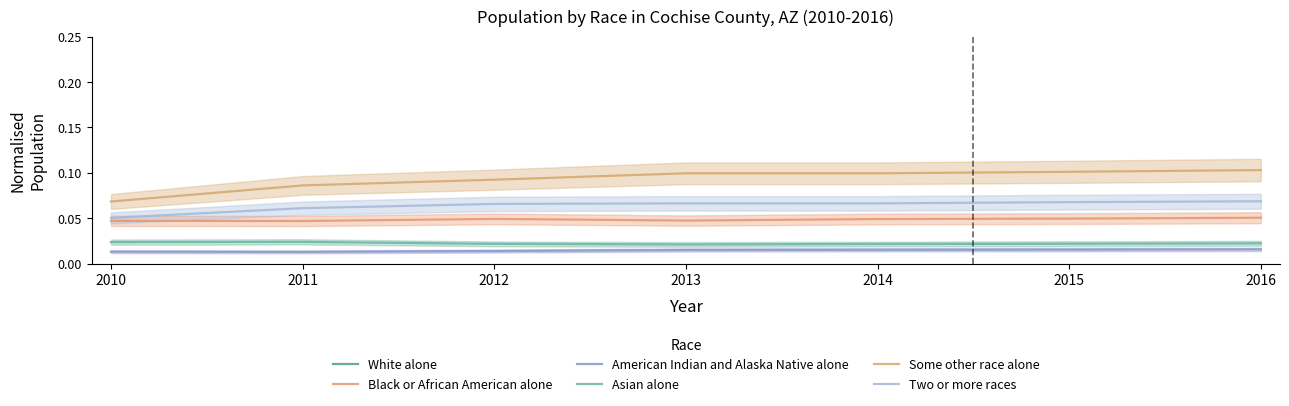

What is the sum of the Two or more races values at 2016 and 2010?

0.1